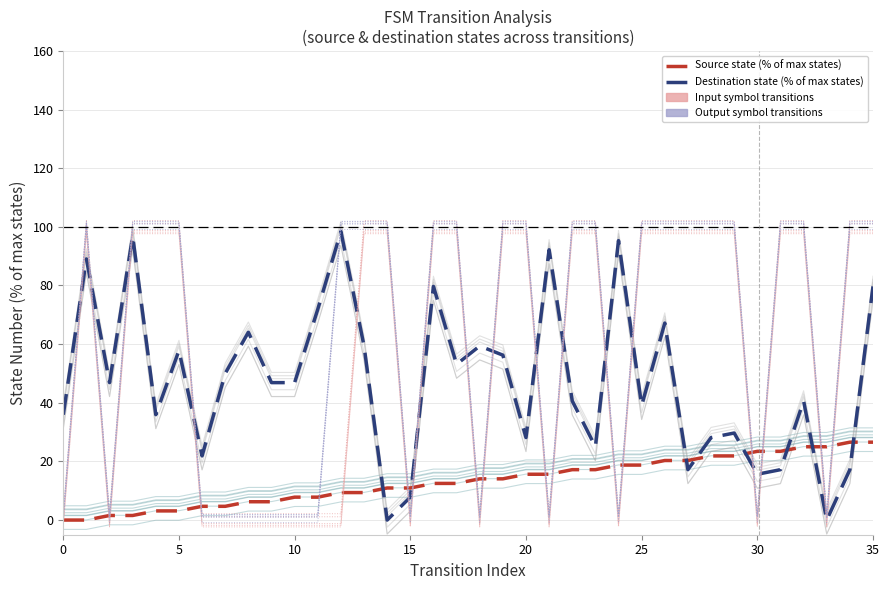

Which series changed the most between 0 and 15?

Destination state (% of max states)